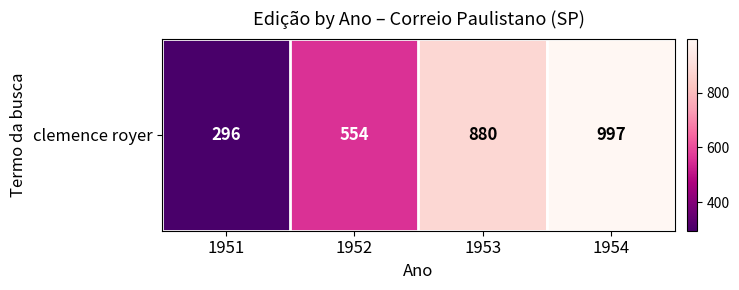

What is the average value?

682